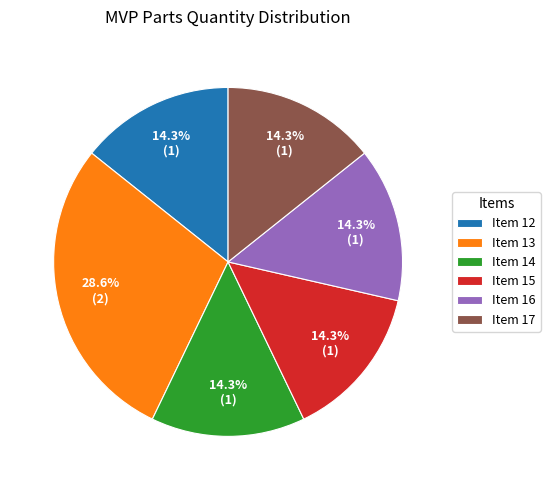

Combined, do Item 17 and Item 14 account for over 50%?

No